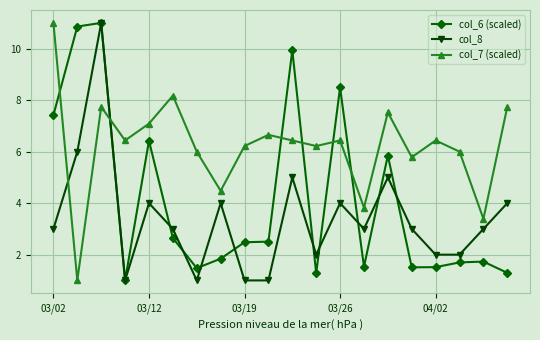

What is the maximum value shown in the chart?

11.0